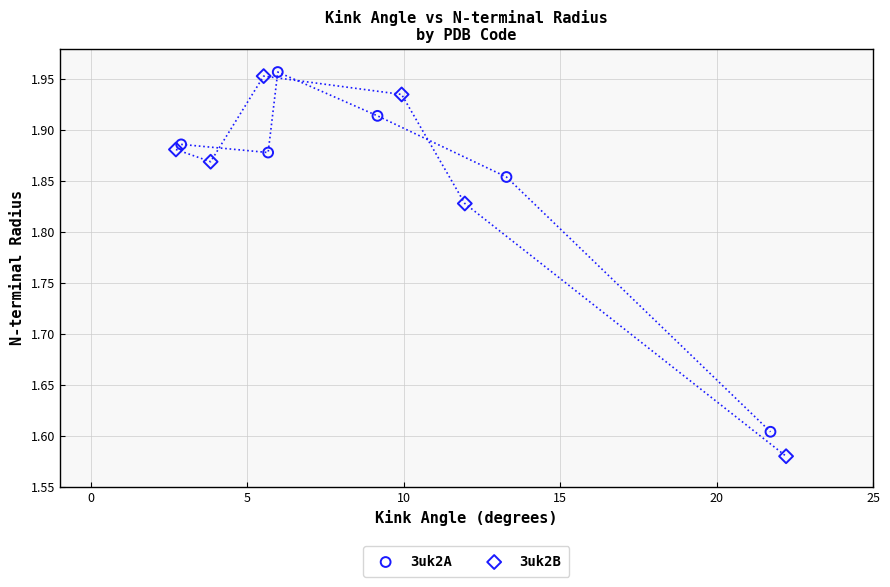

Which series reaches the minimum Y coordinate?

3uk2B